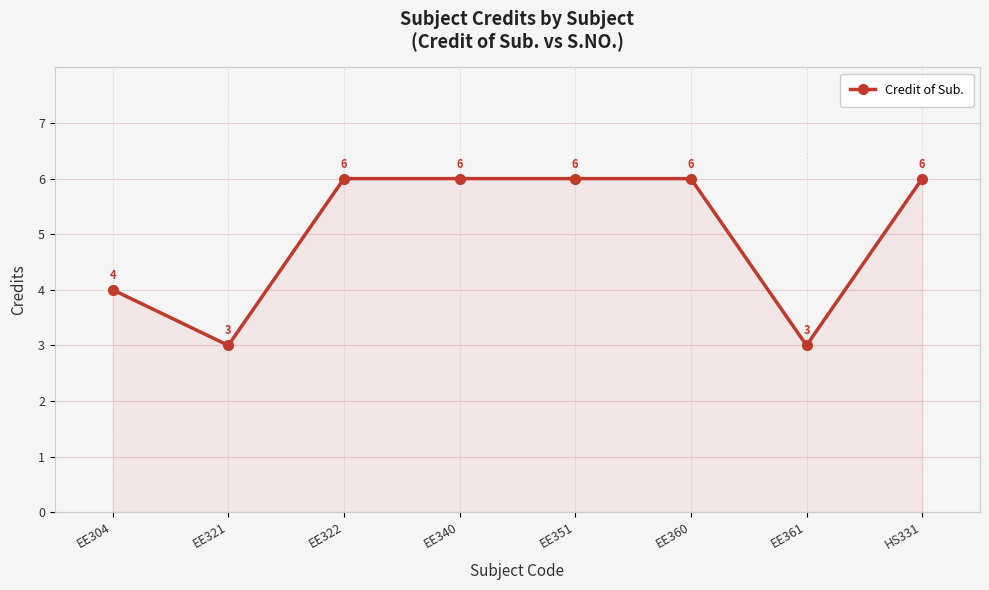

Reading left to right, extract all data points from this chart.

4	3	6	6	6	6	3	6